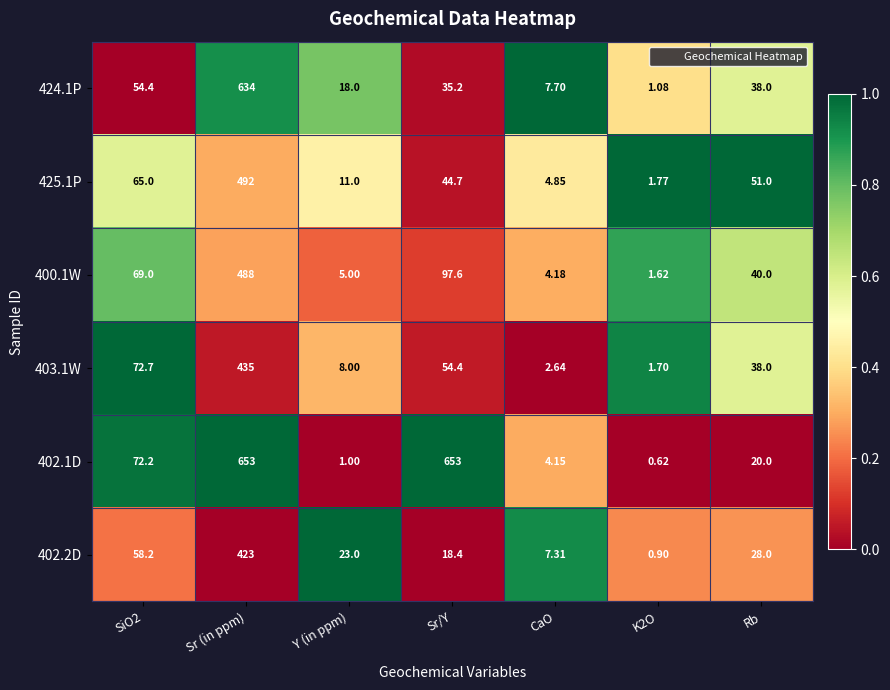

At which category is the sum across all series the highest?

Sr (in ppm)